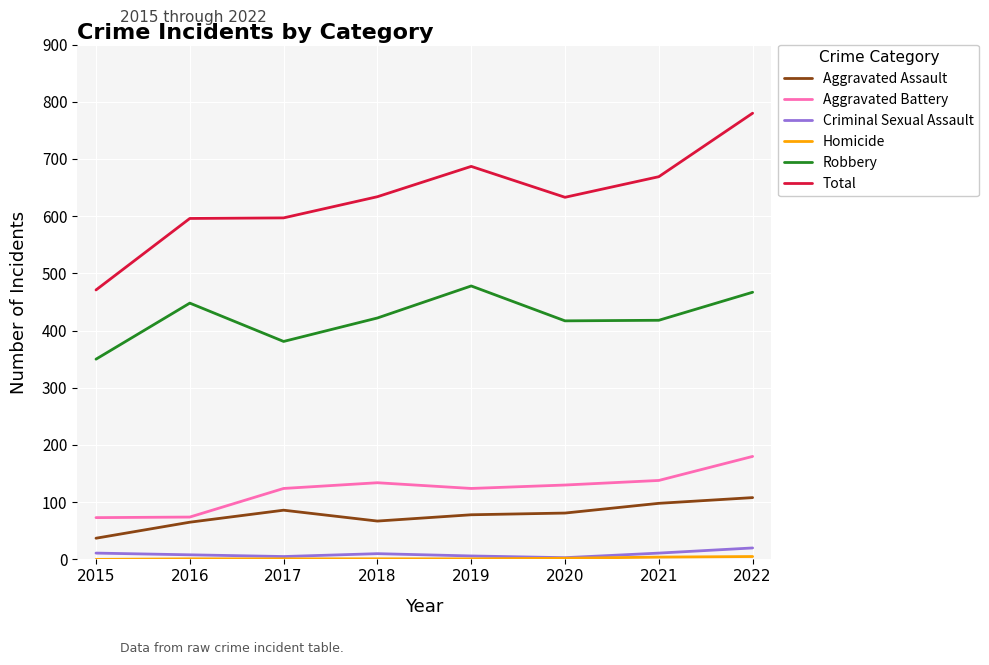

True or false: Robbery has a value of 478 at 2019.

True